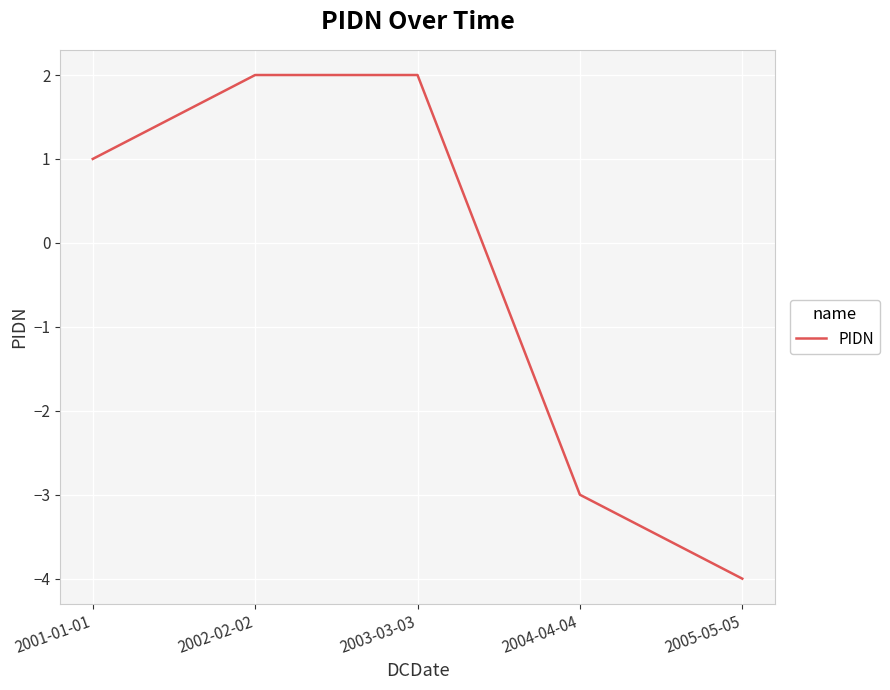

True or false: the data shows -4 at 2004-04-04.

False